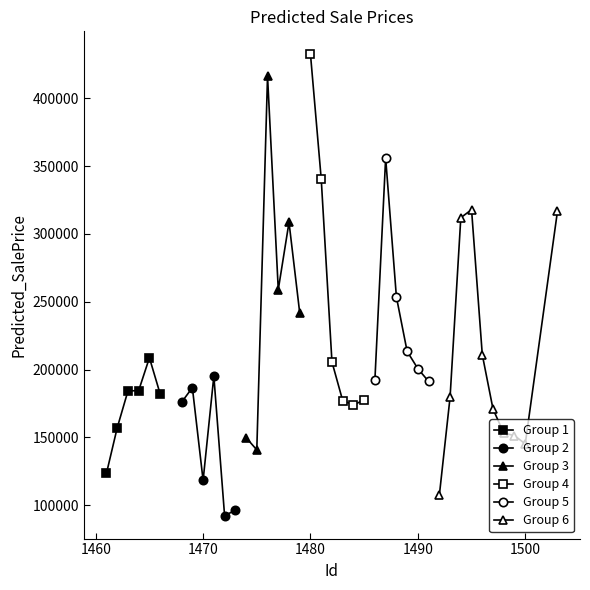

The chart shows a value of 181992.5 at 1466. True or false?

True